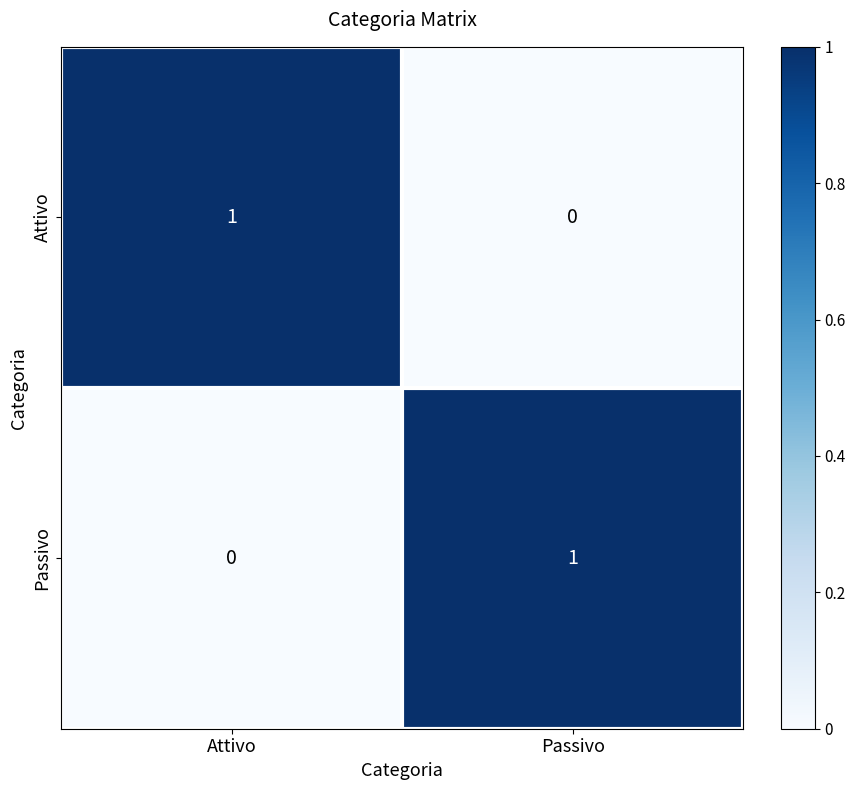

Which category has the lowest value in the Attivo series?

Passivo